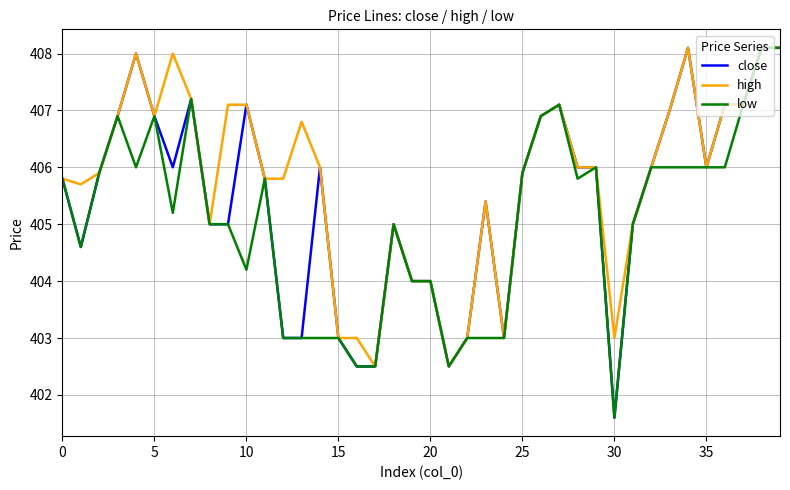

What is the maximum value for close?

408.1